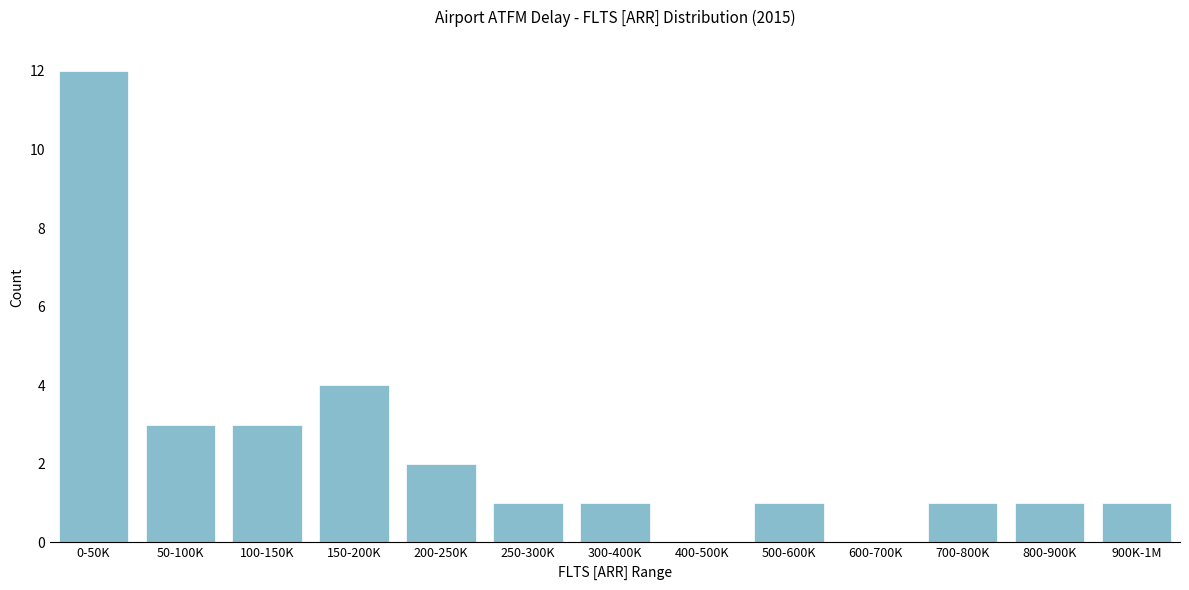

Reading left to right, what are all the values shown in this chart?

0-50K=12	50-100K=3	100-150K=3	150-200K=4	200-250K=2	250-300K=1	300-400K=1	400-500K=0	500-600K=1	600-700K=0	700-800K=1	800-900K=1	900K-1M=1